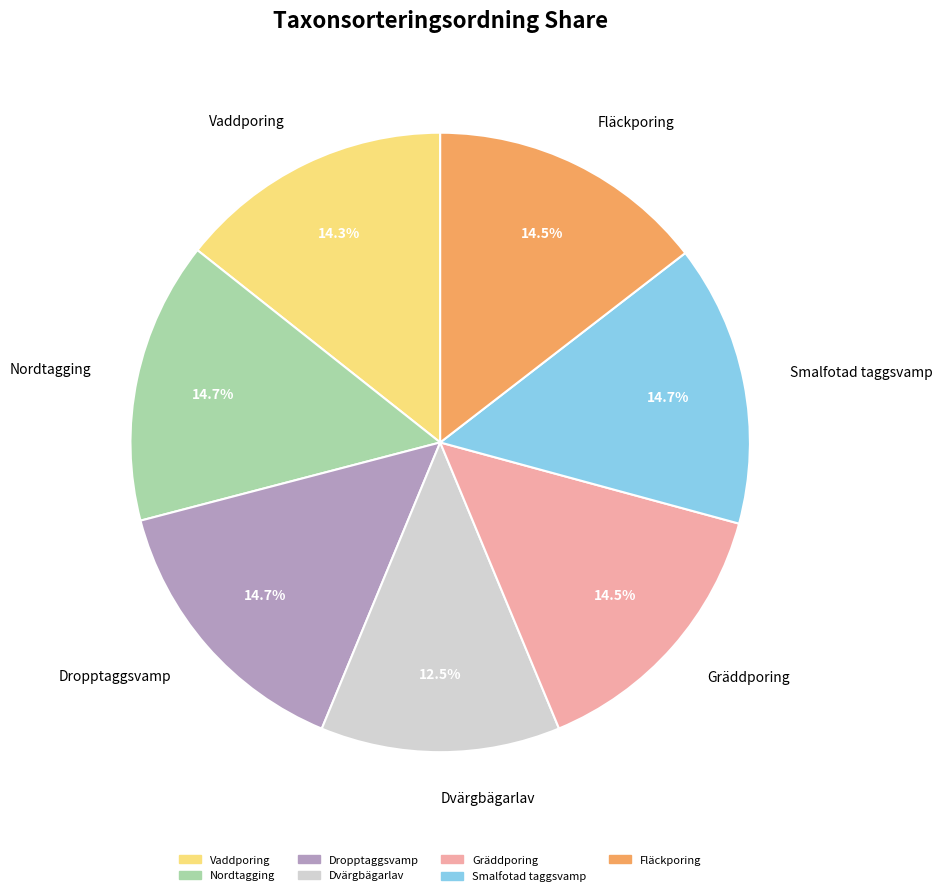

What percentage is the Vaddporing slice, to the nearest percent?

14%